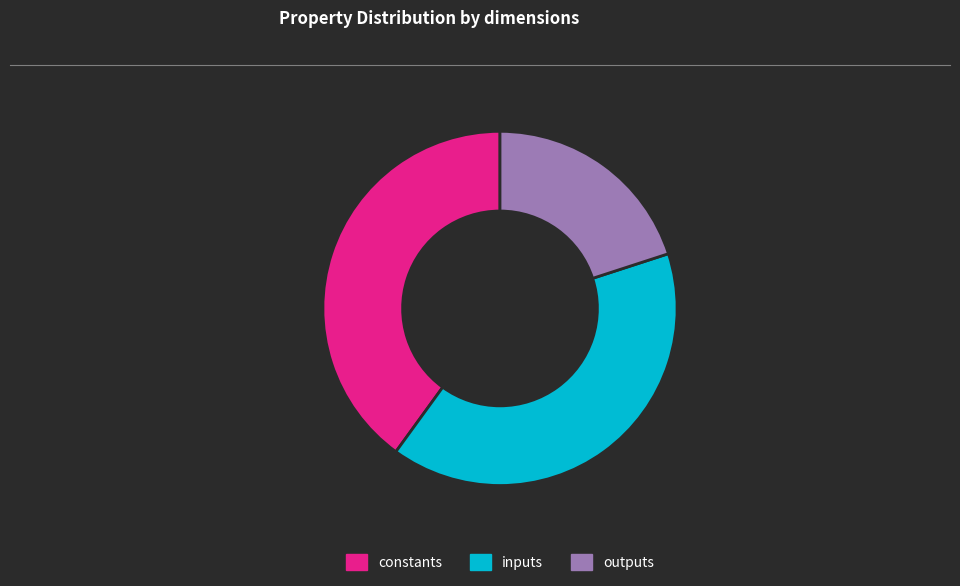

Between inputs and outputs, which is larger?

inputs